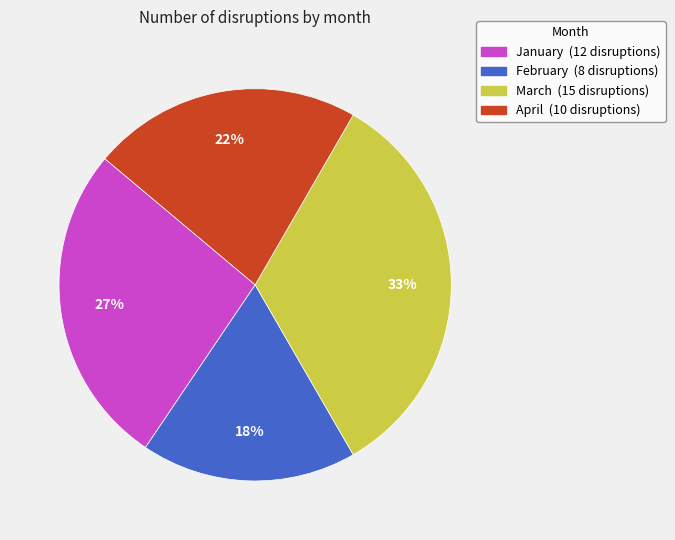

Combined, do April and February account for over 50%?

No